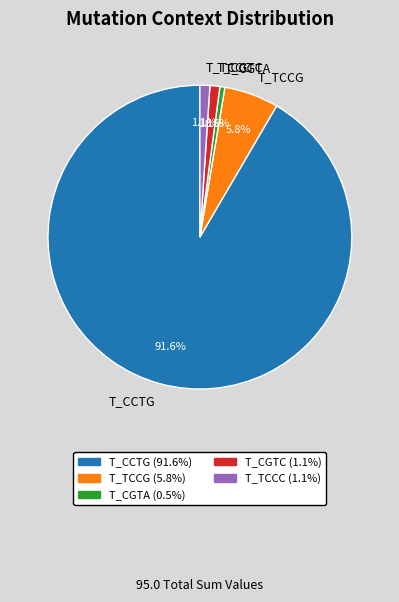

How much of the chart is everything except T_CGTA?

99.5%